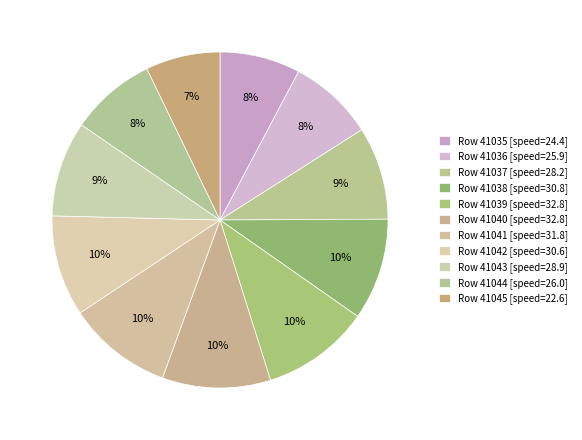

Count the number of slices in the pie.

11